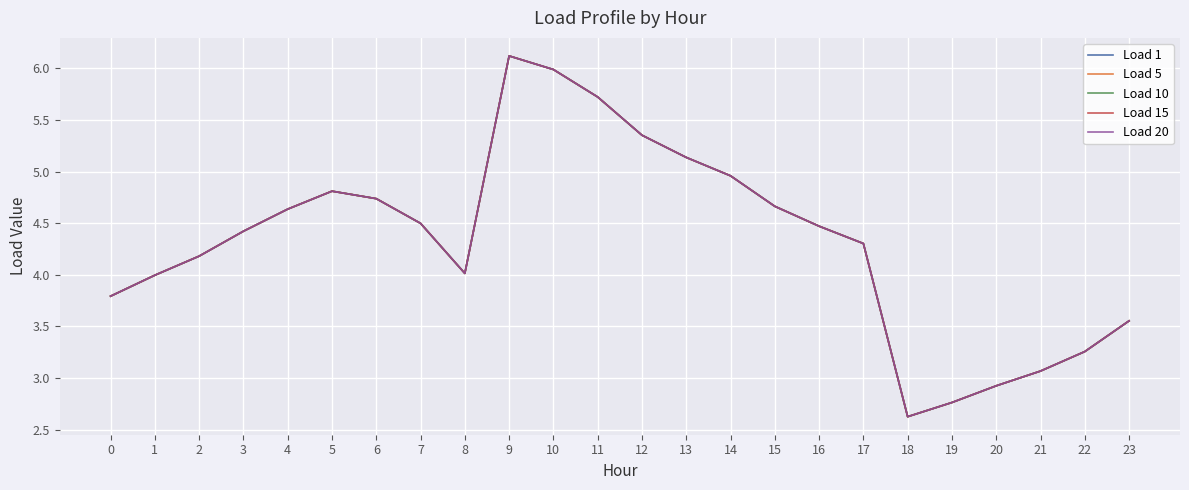

Which series has the largest range (max minus min)?

Load 1